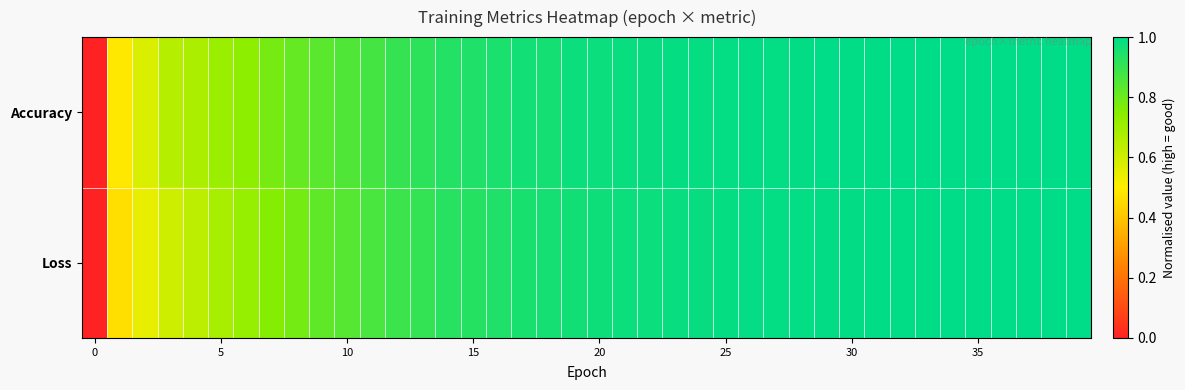

Reading right to left, transcribe all the data shown in this chart.

row_0: 1.0	1.0	1.0	1.0	1.0	1.0	1.0	1.0	1.0	1.0	1.0	1.0	1.0	1.0	1.0	1.0	1.0	1.0	1.0	1.0	1.0	1.0	1.0	0.9	0.9	0.9	0.9	0.9	0.9	0.9	0.8	0.8	0.8	0.7	0.7	0.7	0.7	0.6	0.5	0.0
row_1: 1.0	1.0	1.0	1.0	1.0	1.0	1.0	1.0	1.0	1.0	1.0	1.0	1.0	1.0	1.0	1.0	1.0	1.0	1.0	1.0	1.0	1.0	1.0	0.9	0.9	0.9	0.9	0.9	0.9	0.8	0.8	0.8	0.8	0.7	0.7	0.6	0.6	0.5	0.5	0.0